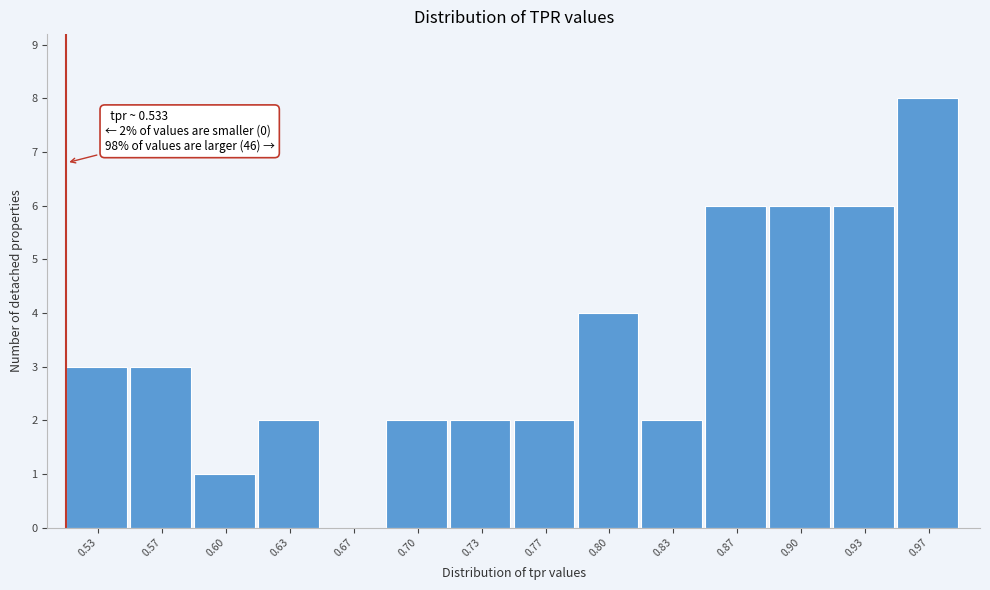

Reading left to right, list all the values displayed in this chart.

0.53=3	0.57=3	0.60=1	0.63=2	0.67=0	0.70=2	0.73=2	0.77=2	0.80=4	0.83=2	0.87=6	0.90=6	0.93=6	0.97=8